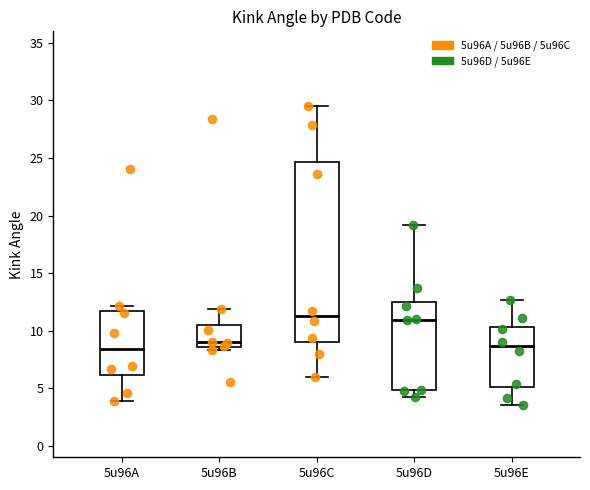

Reading left to right, read every box against the y-axis: the position of its median line, the range the box covers, and the ends of its whiskers. The values are not printed on the chart, so give them approximately, as read against the axis.

5u96A: median 8.5, box 6.0 to 11.5, whiskers 4.0 to 12.0
5u96B: median 9.0, box 8.5 to 10.5, whiskers 8.5 (just below the box's lower edge) to 12.0
5u96C: median 11.5, box 9.0 to 24.5, whiskers 6.0 to 29.5
5u96D: median 11.0, box 5.0 to 12.5, whiskers 4.0 to 19.0
5u96E: median 8.5, box 5.0 to 10.5, whiskers 3.5 to 12.5